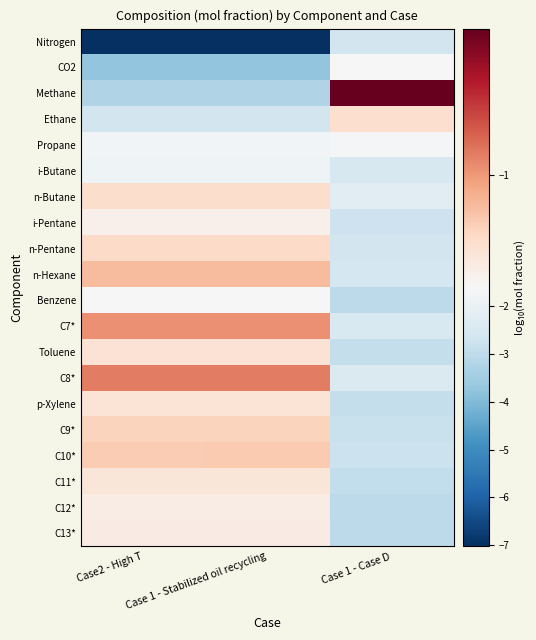

Which category has the lowest value across all series?

Case2 - High T